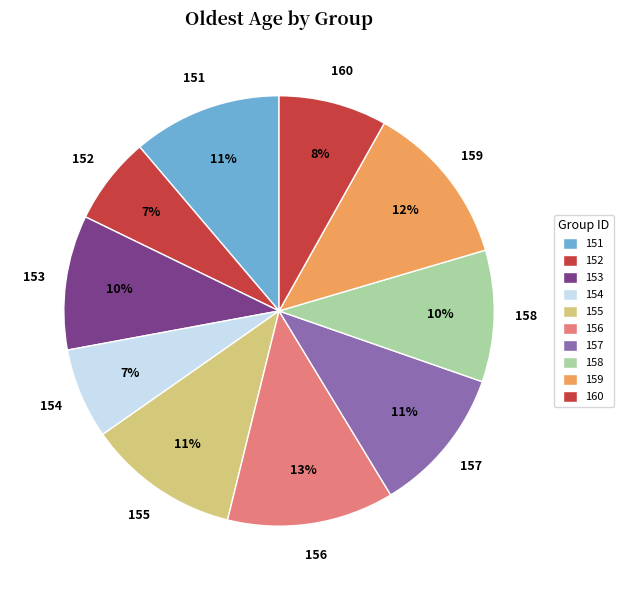

To the nearest percent, what is the average slice percentage?

10%